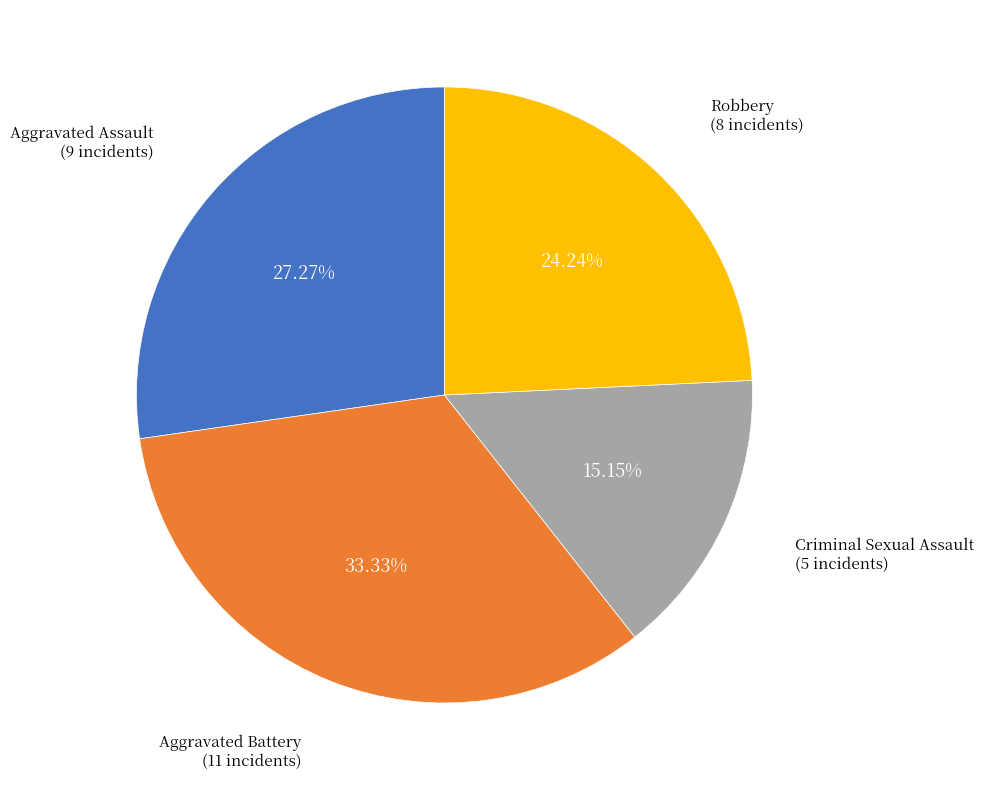

Count the number of slices in the pie.

4